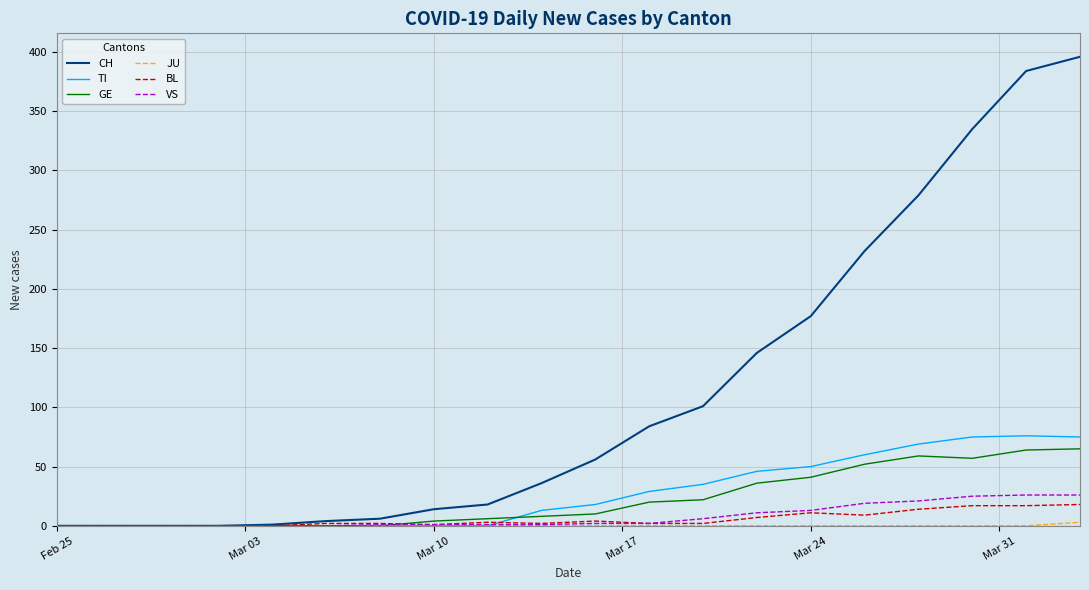

Which series has the widest spread of values?

CH